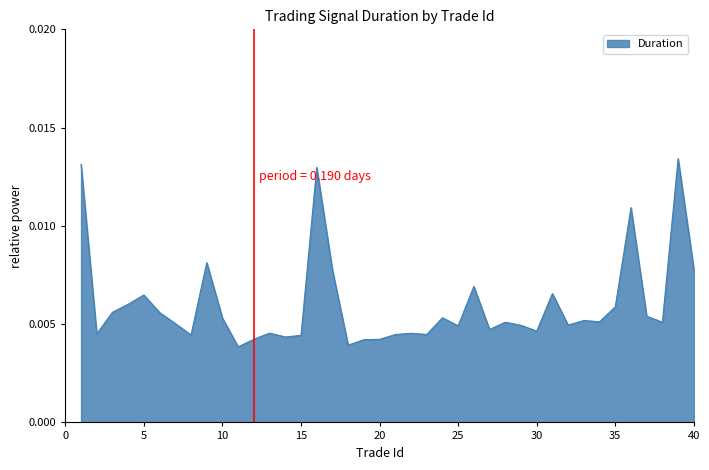

How many distinct data groups are displayed?

1